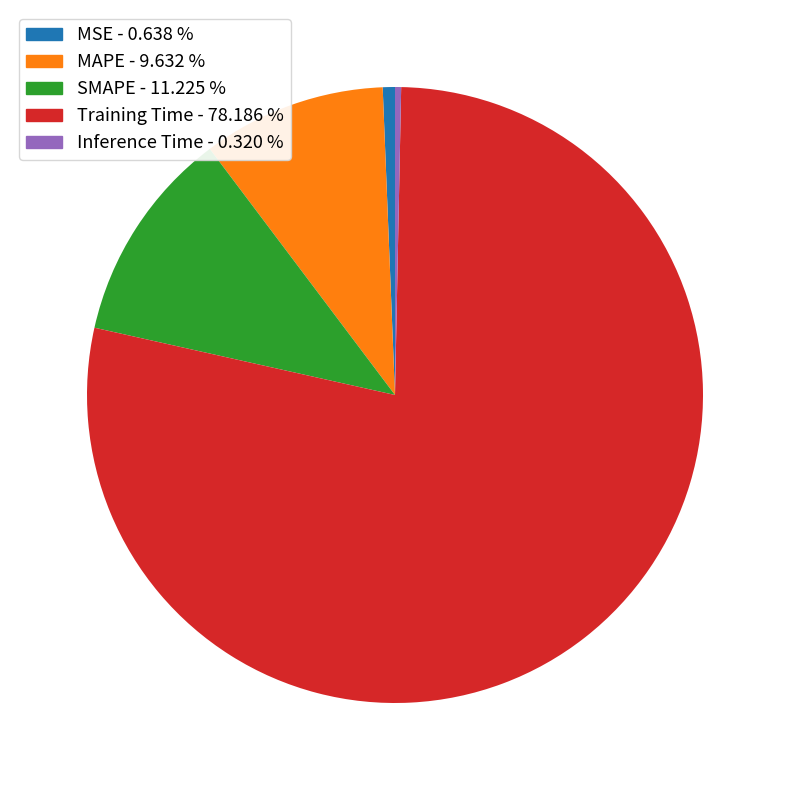

Is the sum of MSE and MAPE greater than half?

No